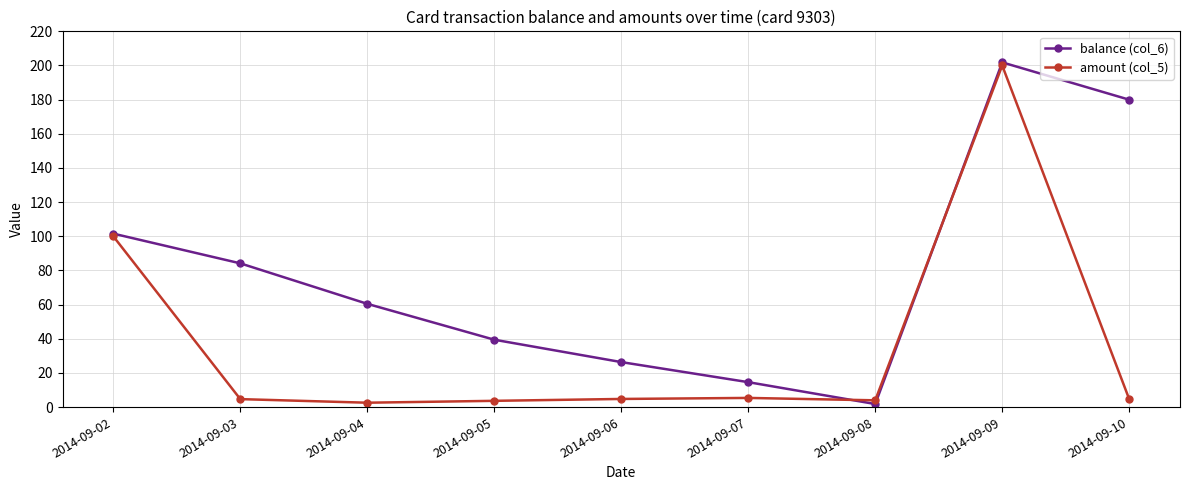

At which label does balance (col_6) reach its minimum?

2014-09-08